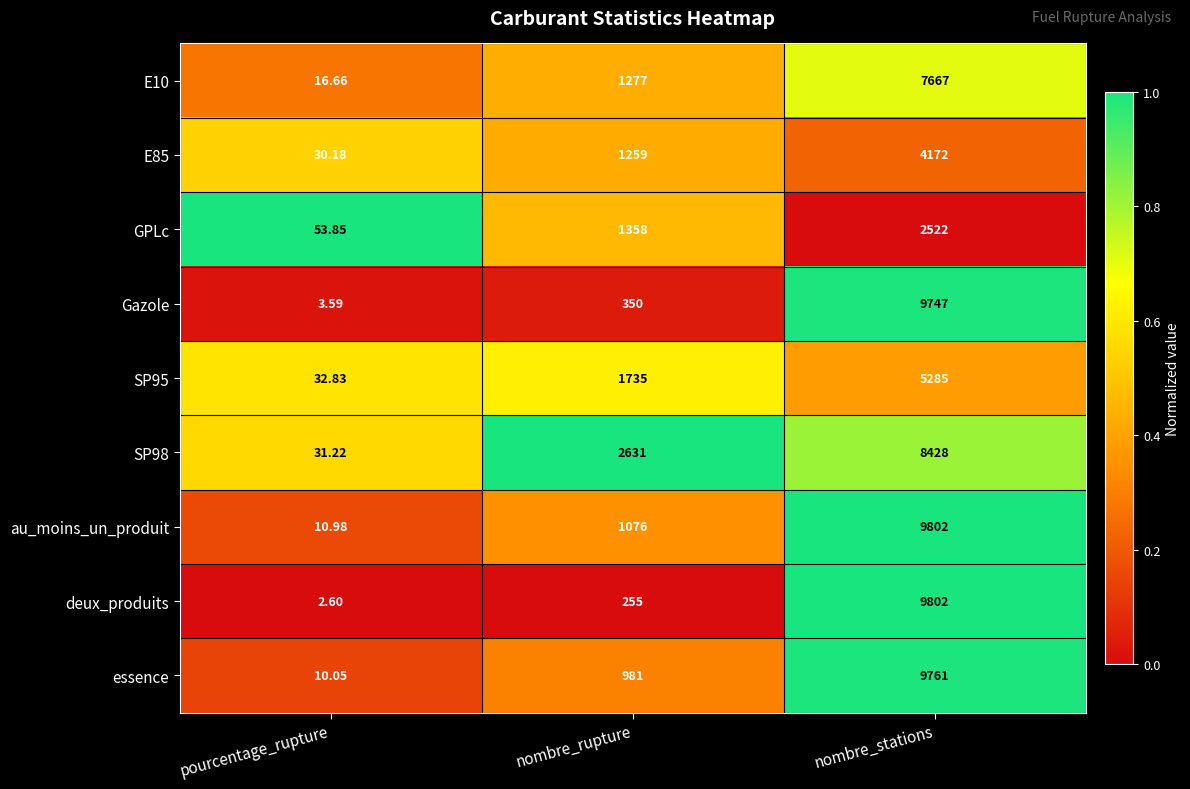

At which label is E10 closest to 3841?

nombre_rupture